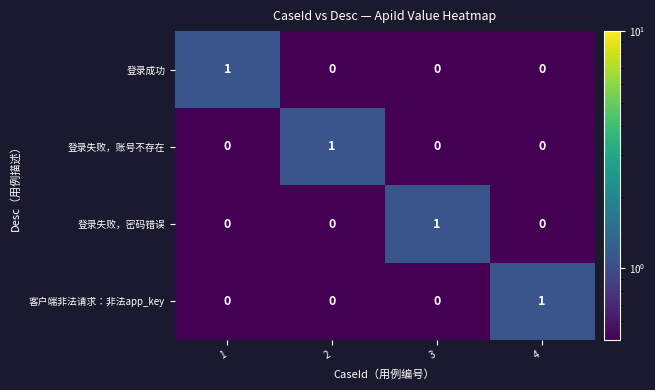

At how many categories does at least one series exceed 0?

4